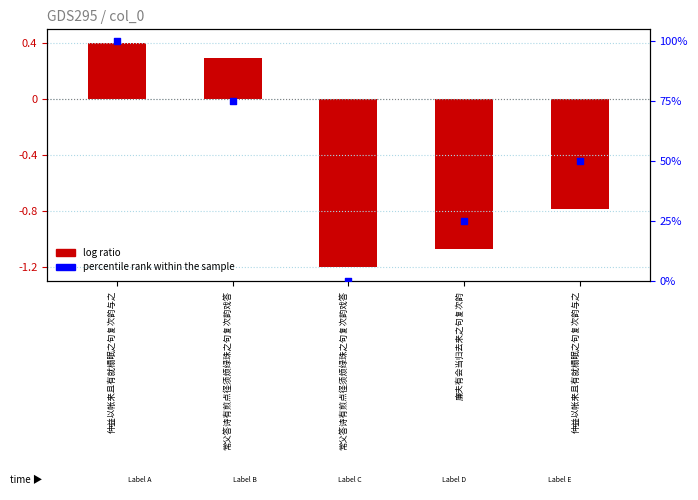

At how many categories does at least one series exceed 95?

1